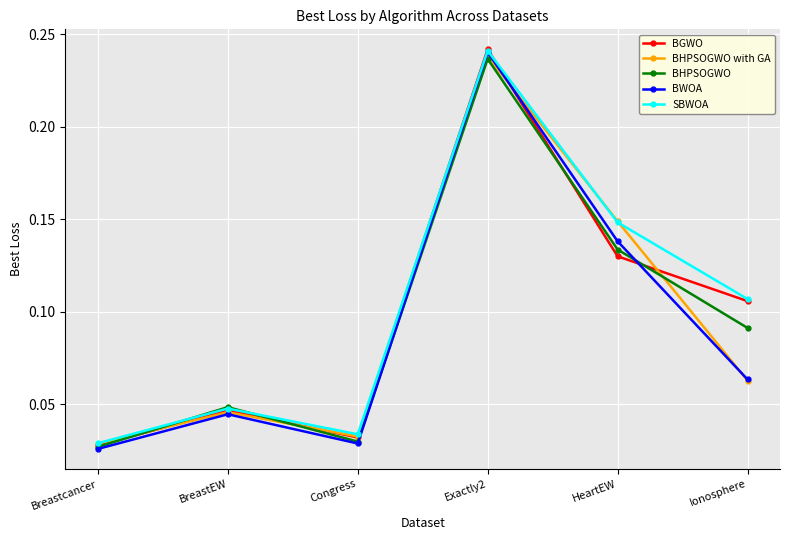

What is the label of the 2nd point from the left?

BreastEW